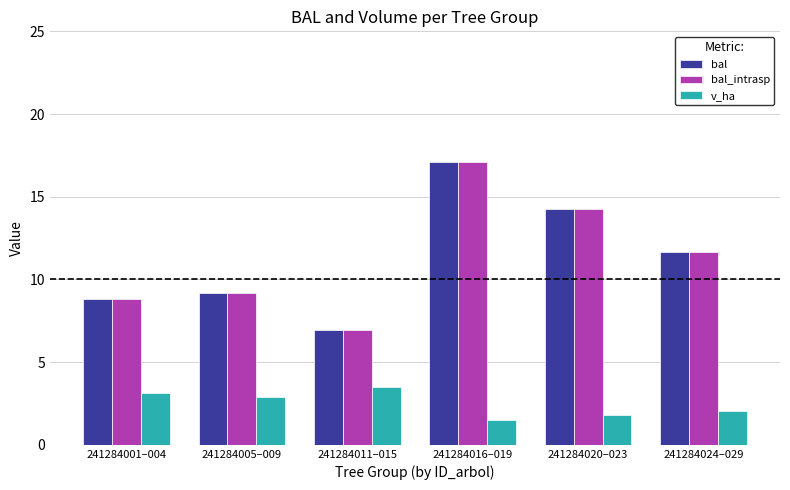

The v_ha series shows 3.5 at 241284011–015. True or false?

True